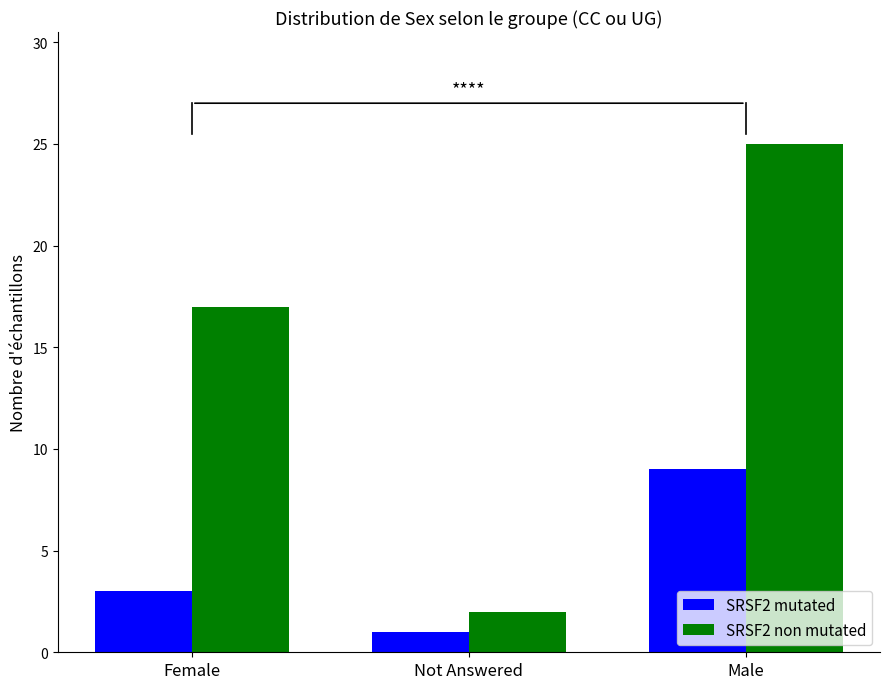

At how many categories does at least one series exceed 5?

2